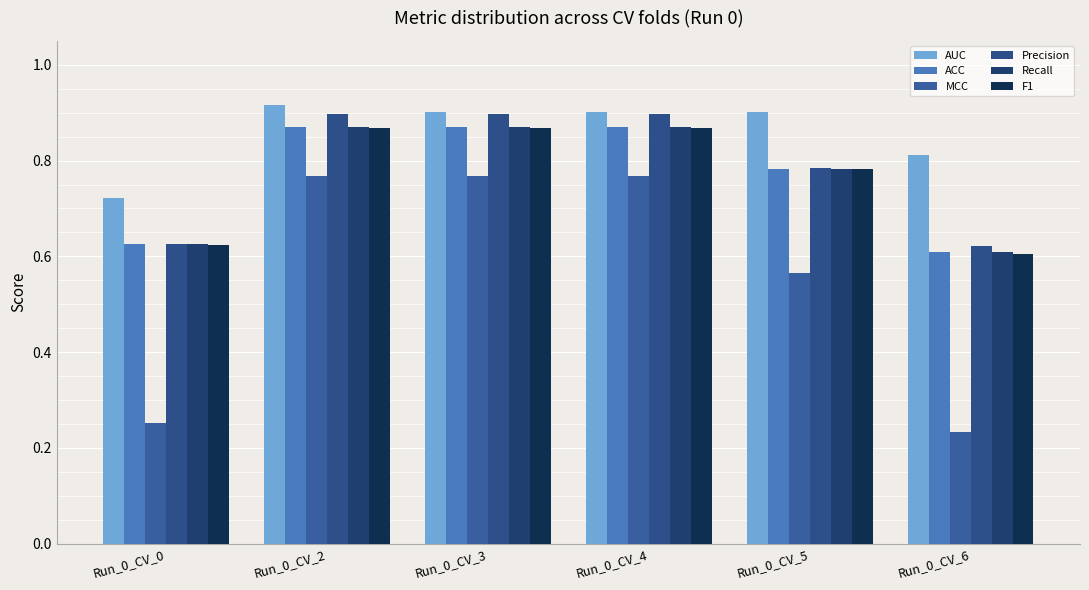

How many groups of bars are there?

6